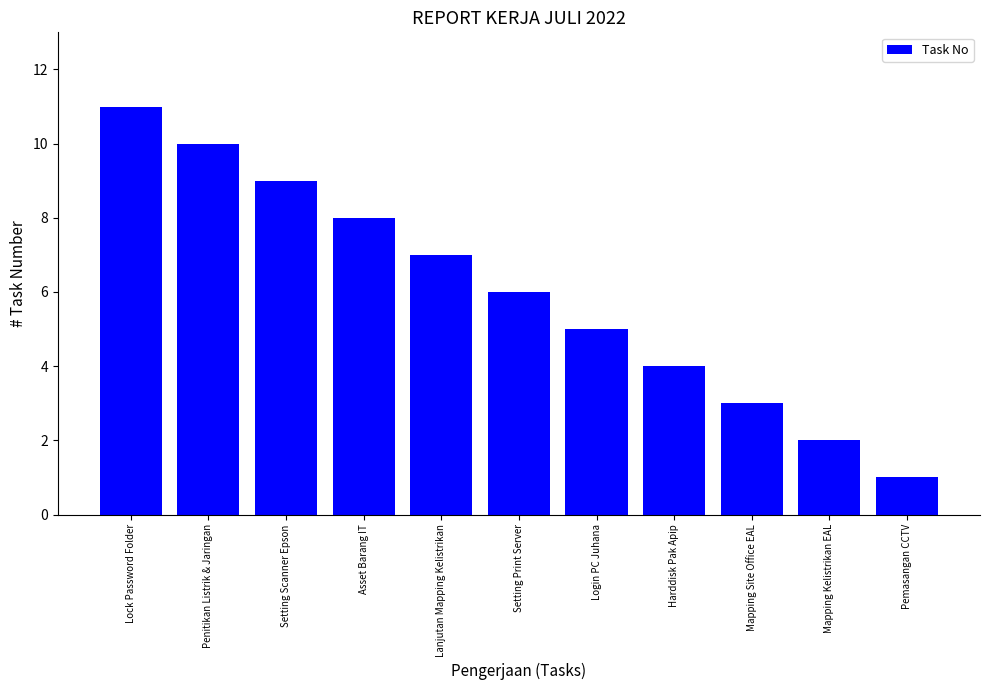

Rank the categories by value from lowest to highest.

Pemasangan CCTV, Mapping Kelistrikan EAL, Mapping Site Office EAL, Harddisk Pak Apip, Login PC Juhana, Setting Print Server, Lanjutan Mapping Kelistrikan, Asset Barang IT, Setting Scanner Epson, Penitikan Listrik & Jaringan, Lock Password Folder